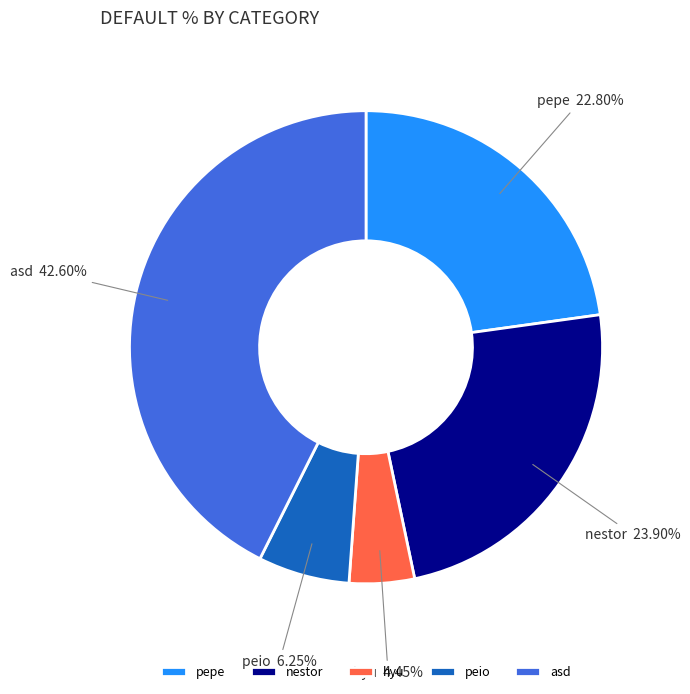

Which has a higher value, asd or nestor?

asd